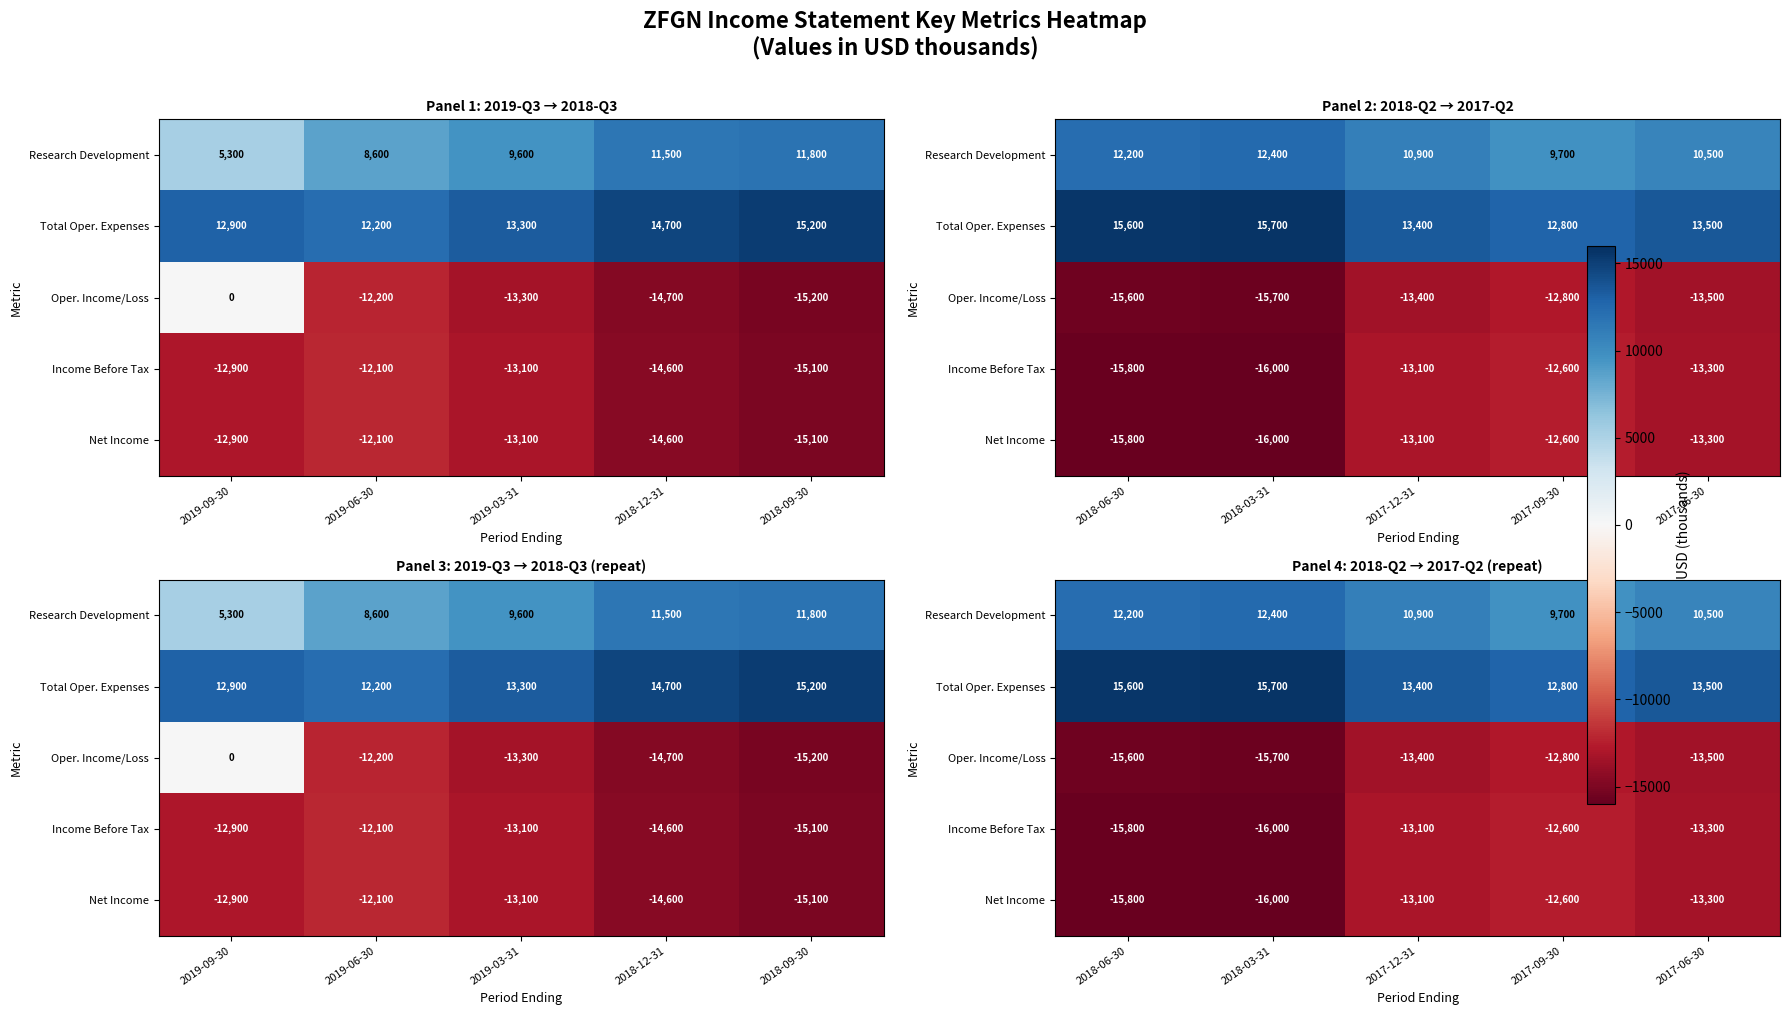

How many data points does each series have?

5